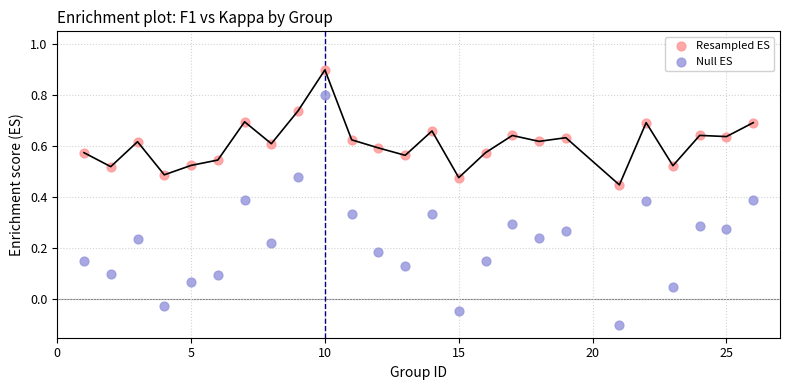

Across all data points, what is the range of Y values (max minus min)?

1.0